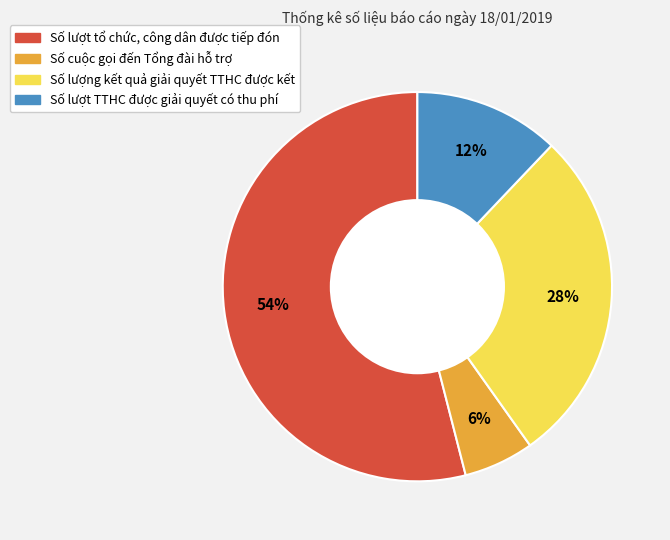

What percentage is the Số lượng kết quả giải quyết TTHC được kết slice, to the nearest percent?

28%